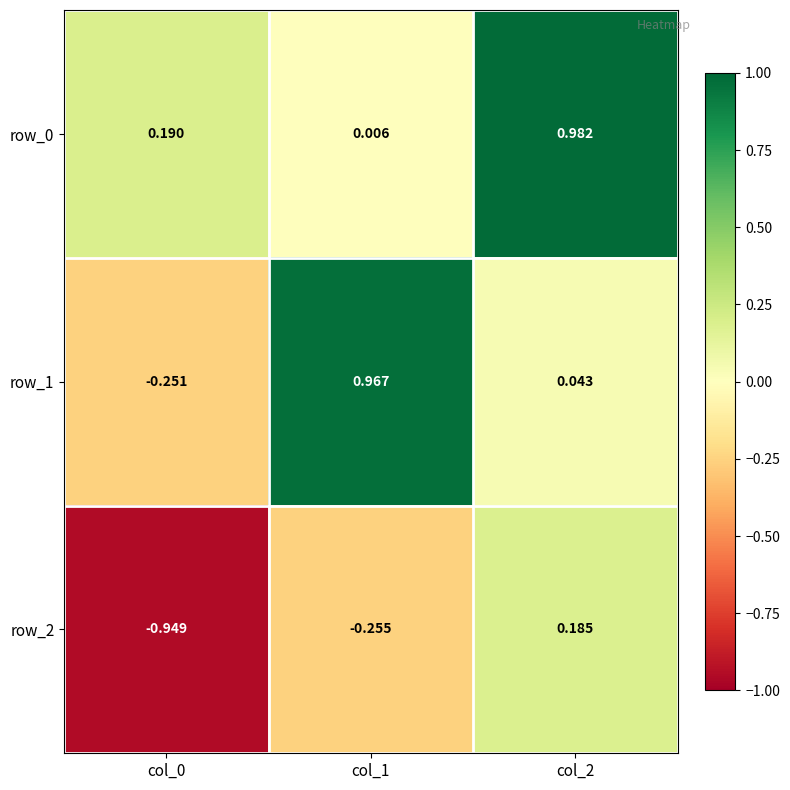

How many values in the row_2 series exceed 0?

1